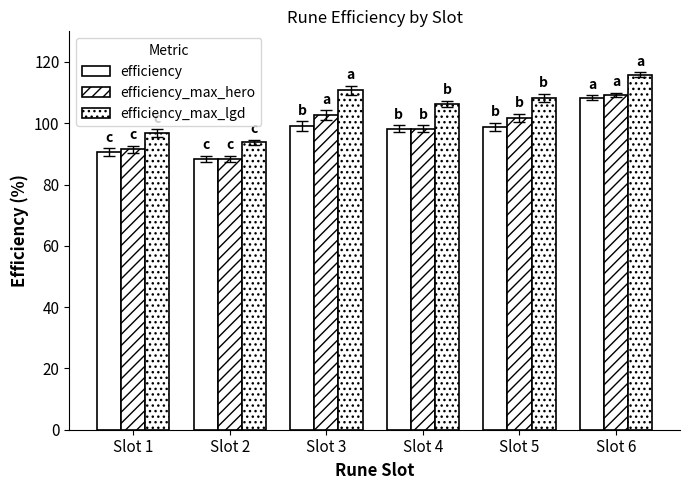

Which has a higher value, Slot 4 or Slot 5?

Slot 5